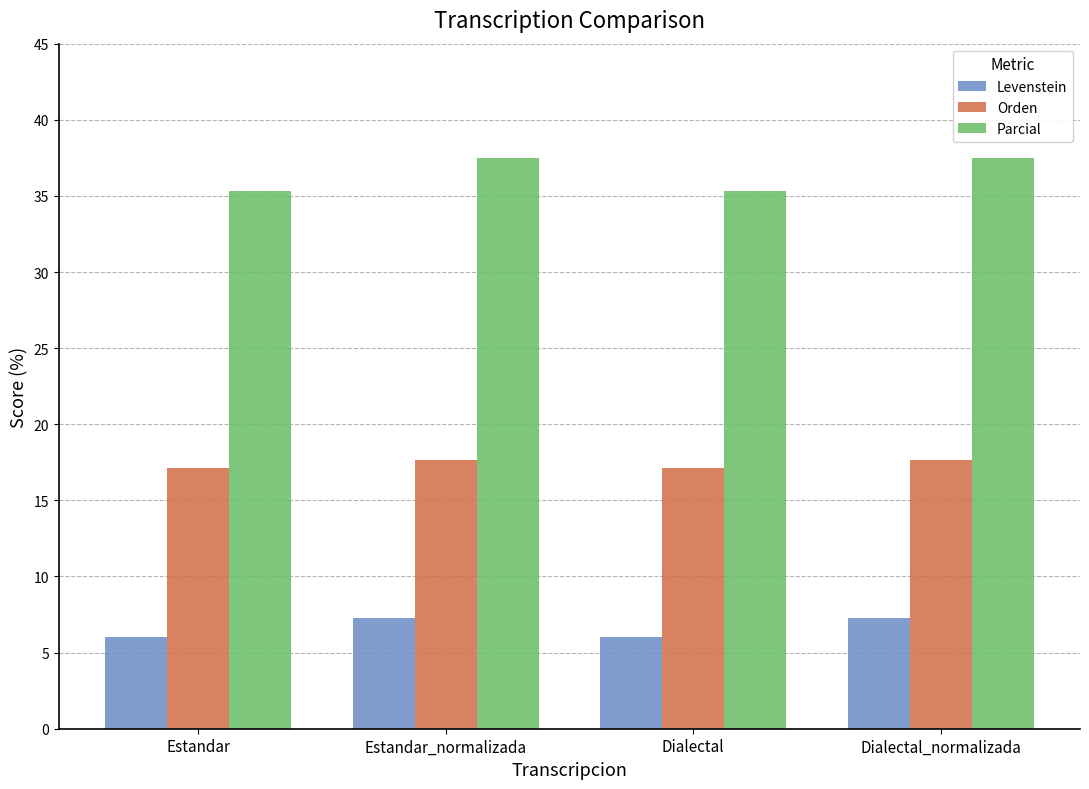

How many data points does each series have?

4